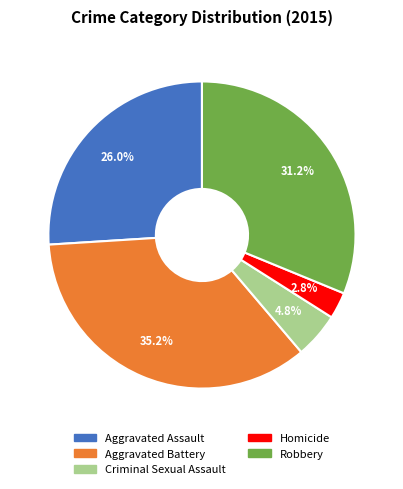

To the nearest percent, what is the difference between the Aggravated Assault and Criminal Sexual Assault slice percentages?

21%